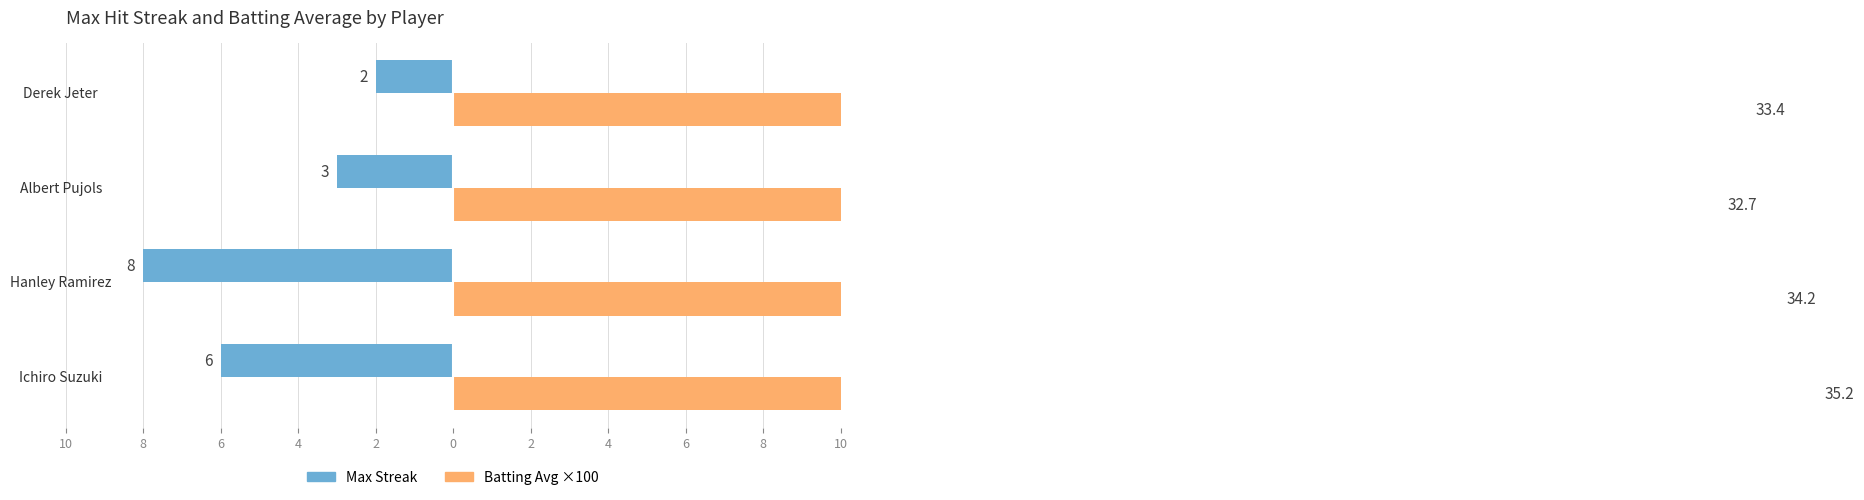

Which series has the largest total across all categories?

Batting Avg ×100